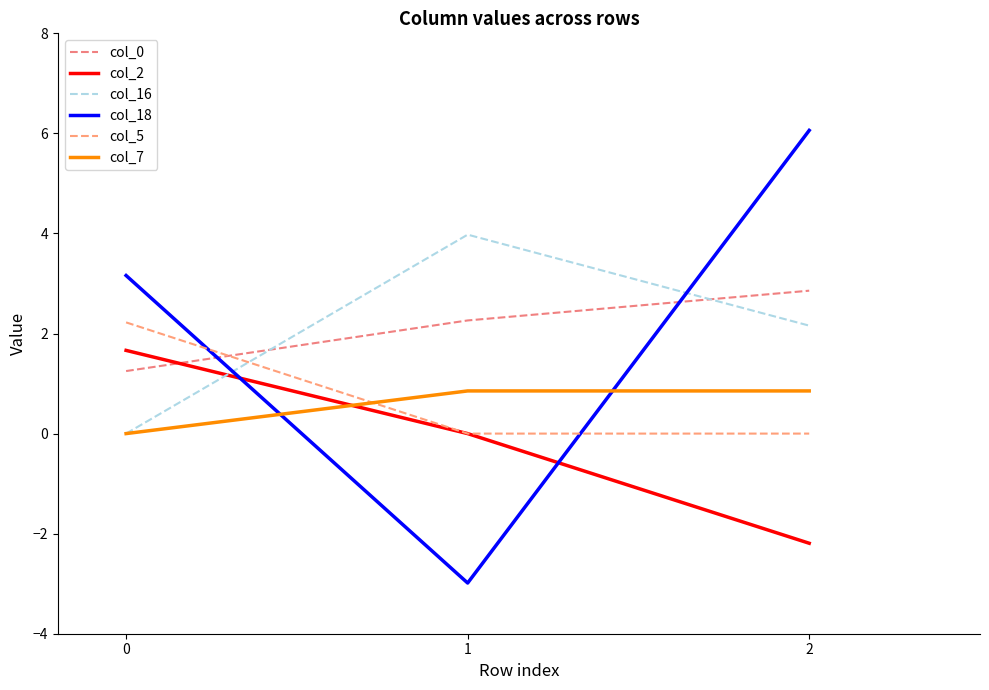

What is the value of the col_2 point at the 3rd from the left?

-2.2